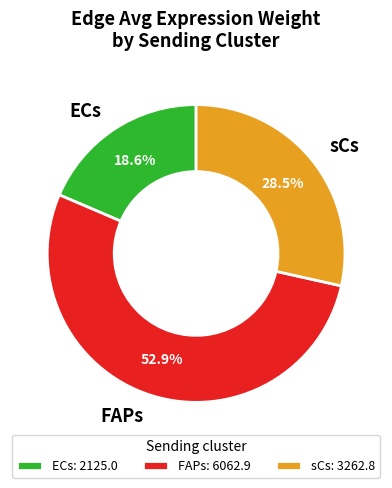

Count the number of slices in the pie.

3